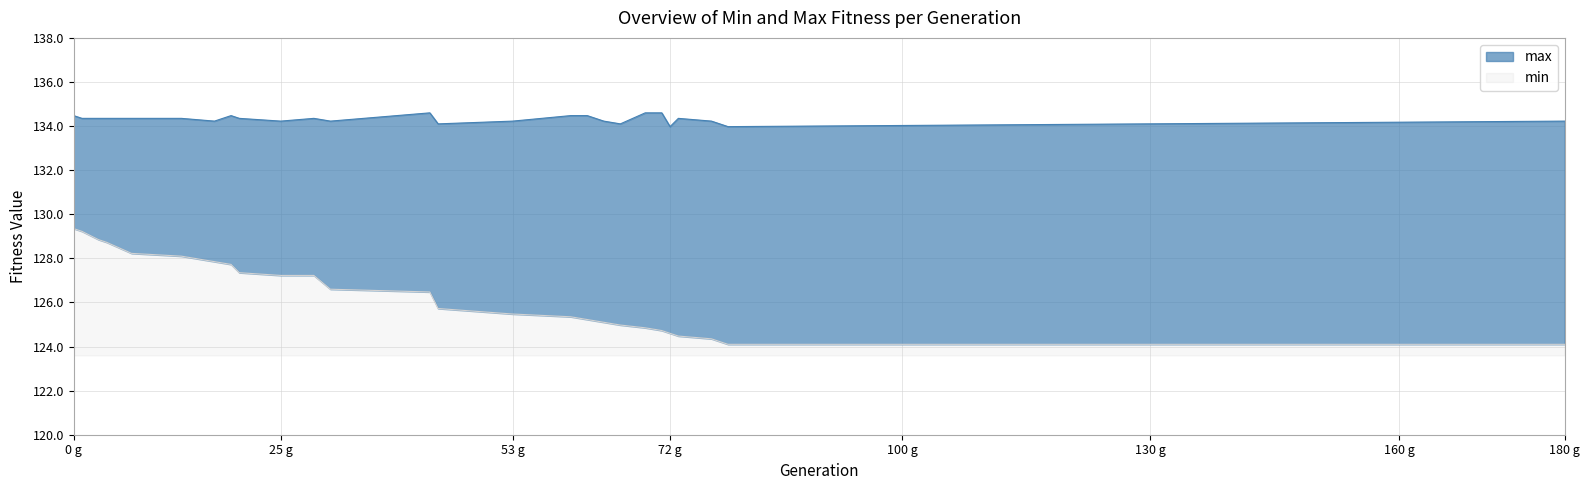

True or false: min and max intersect in this chart.

False